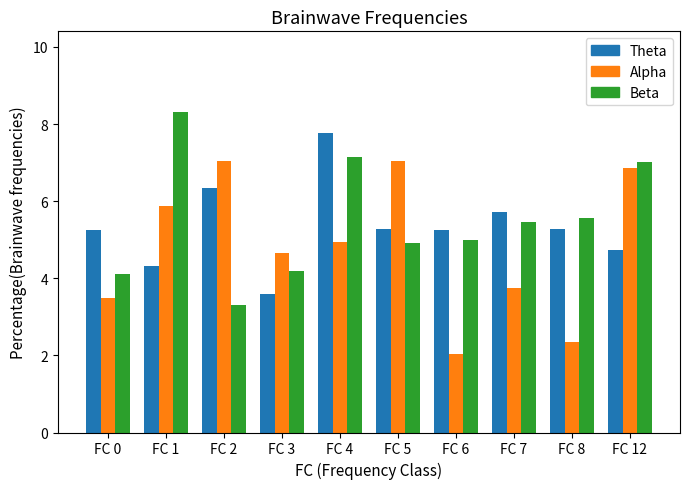

How many series are shown in this chart?

3